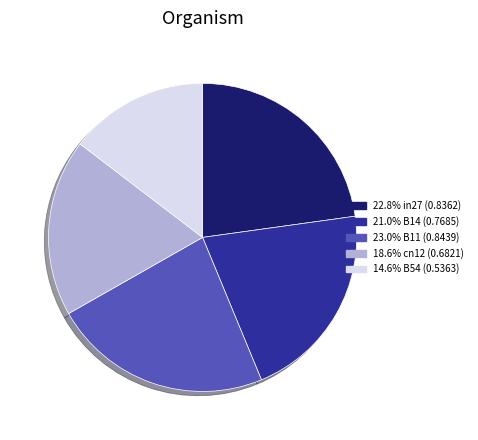

Does any single category account for the majority?

No